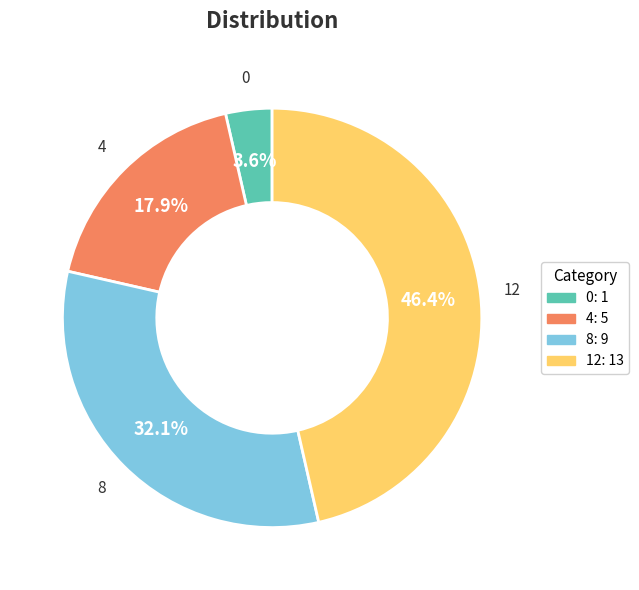

The 12 slice represents 46% of the pie. True or false?

True